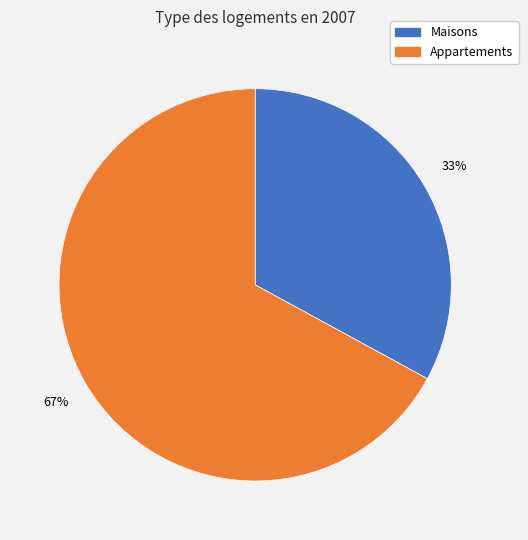

How many slices are in this pie chart?

2